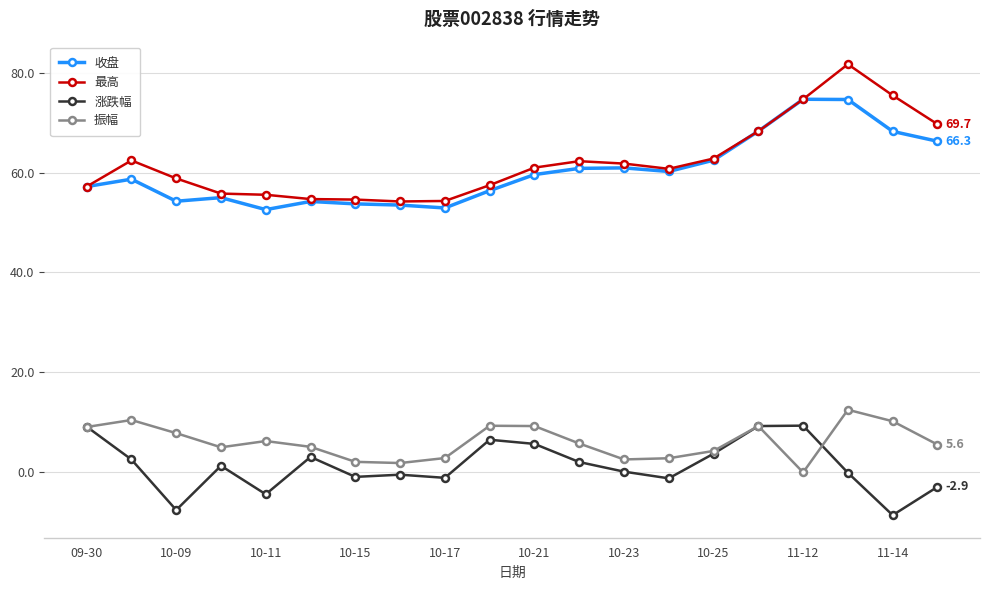

Which series has the widest spread of values?

最高